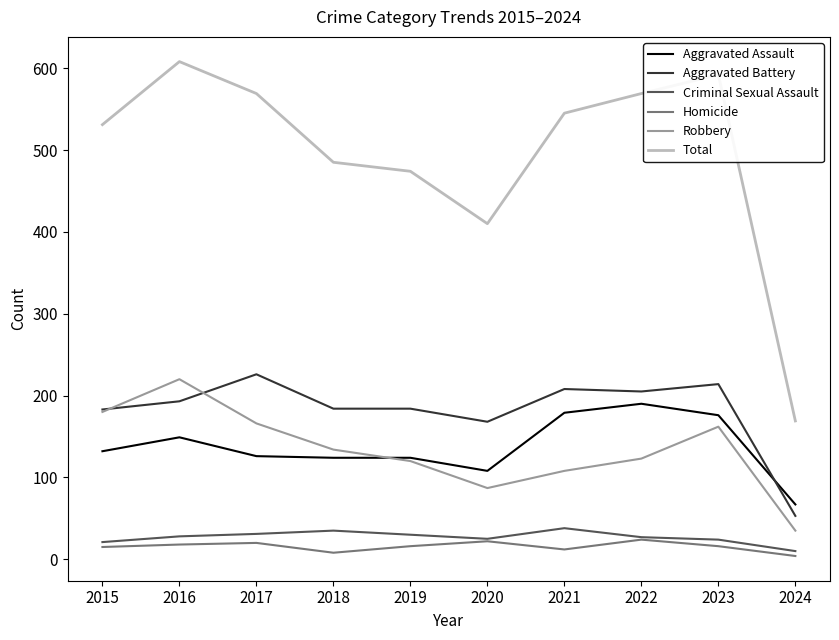

What is the lowest value of the Aggravated Battery series?

53